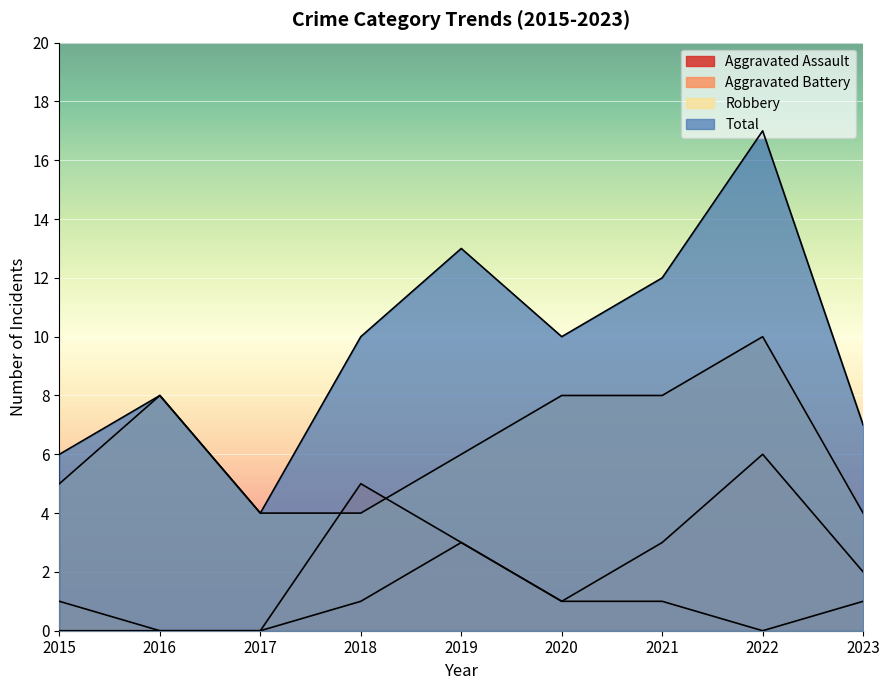

How many lines are shown in the chart?

4